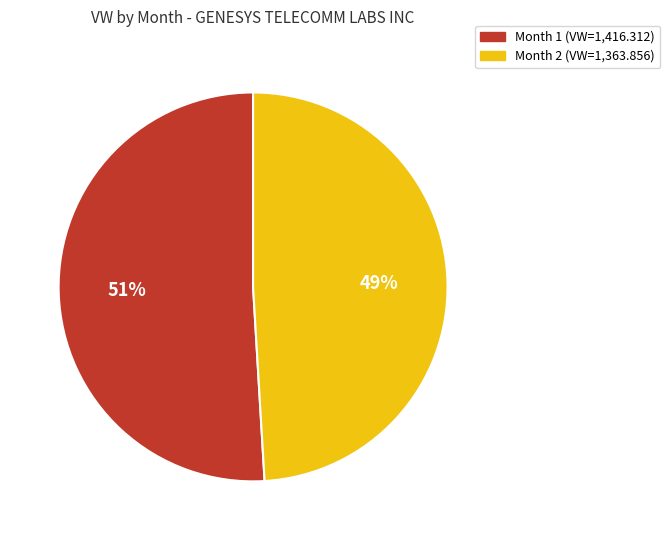

To the nearest percent, what is the combined percentage of Month 2 and Month 1?

100%